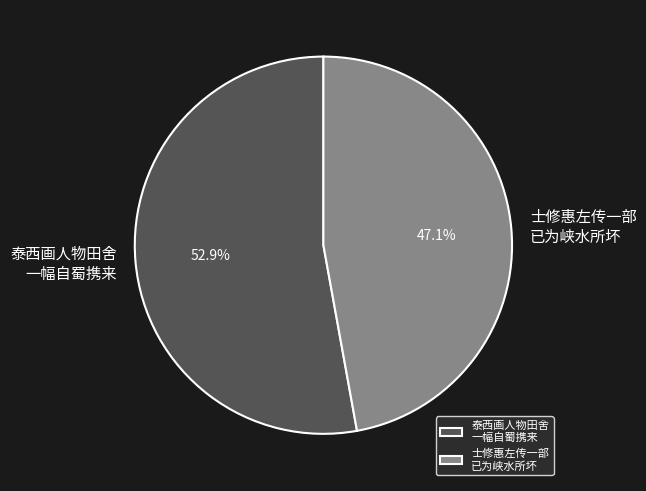

What percentage do 士修惠左传一部 已为峡水所坏 and 泰西画人物田舍 一幅自蜀携来 together represent?

100.0%